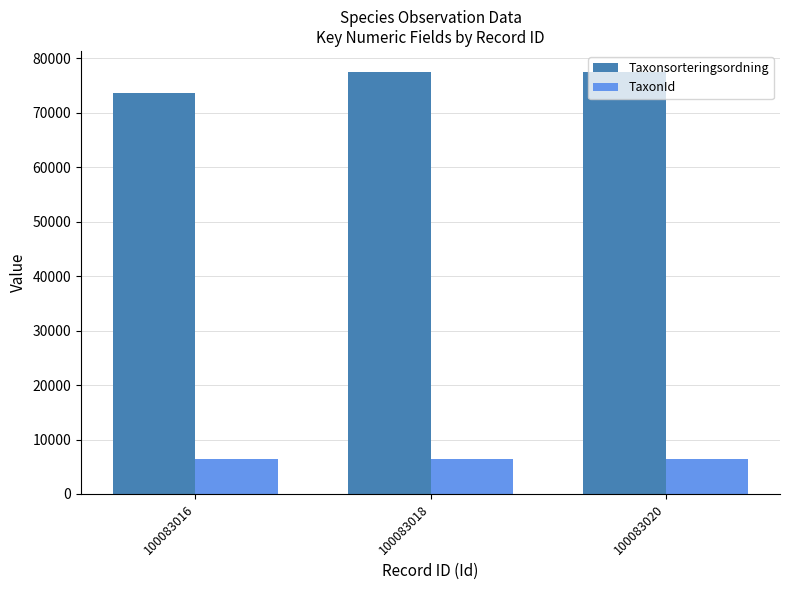

How many bars are there in total?

6